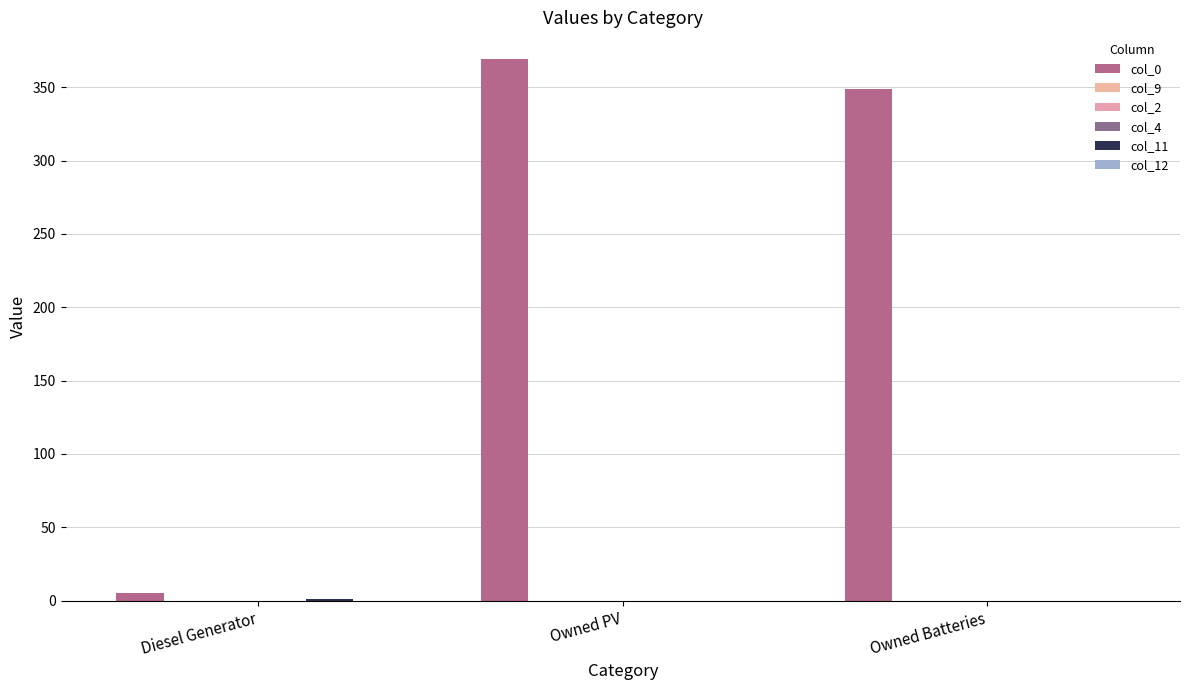

Are the bars grouped side by side (vs. stacked)?

Yes